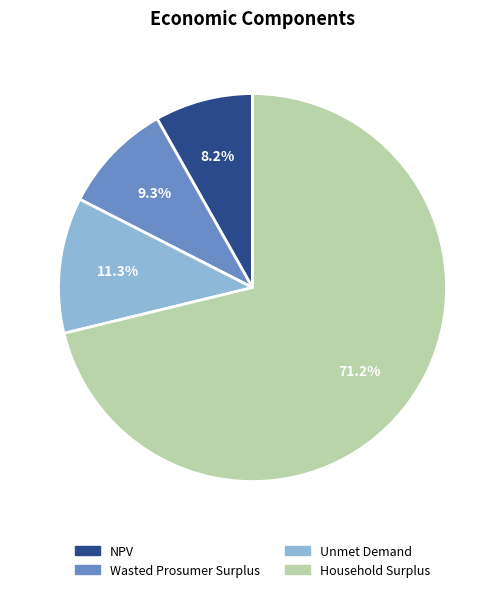

Does Household Surplus account for over 50% of the chart?

Yes